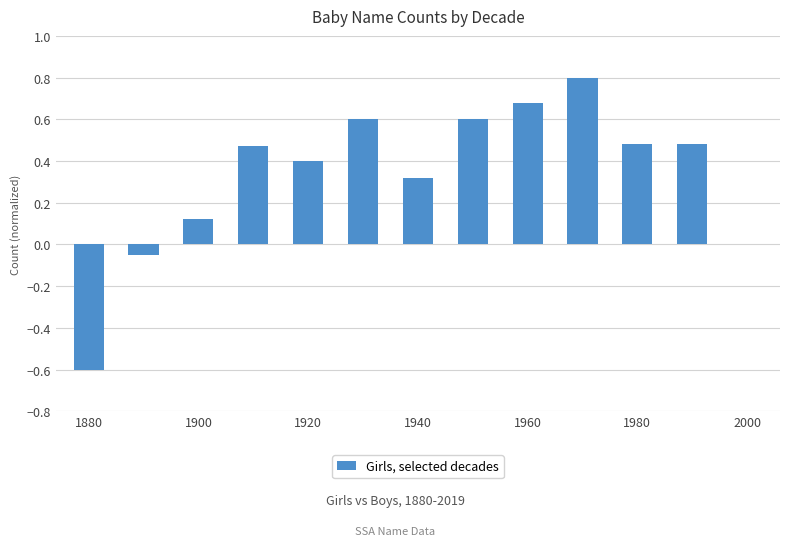

What is the greatest value displayed?

0.8